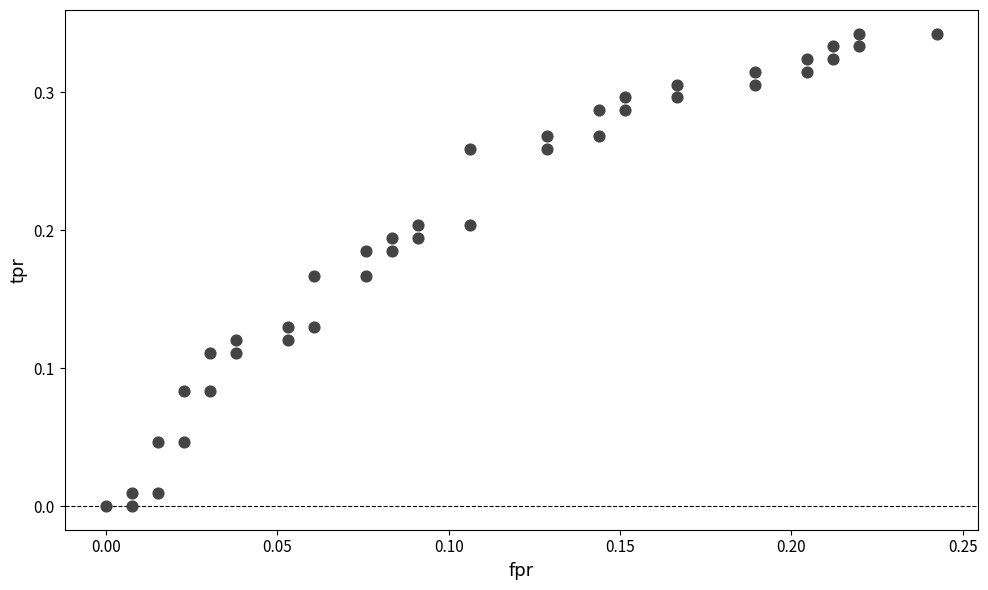

Count the number of points in this scatter plot.

40